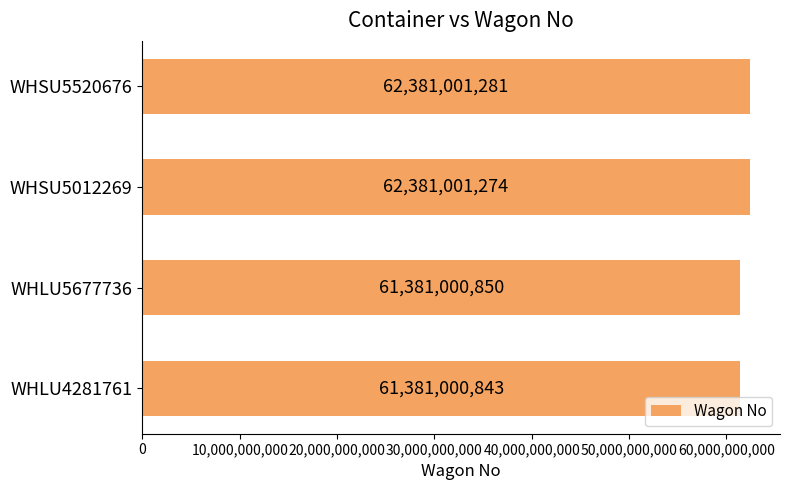

Is it true that the value at WHLU5677736 is 61381000850?

True